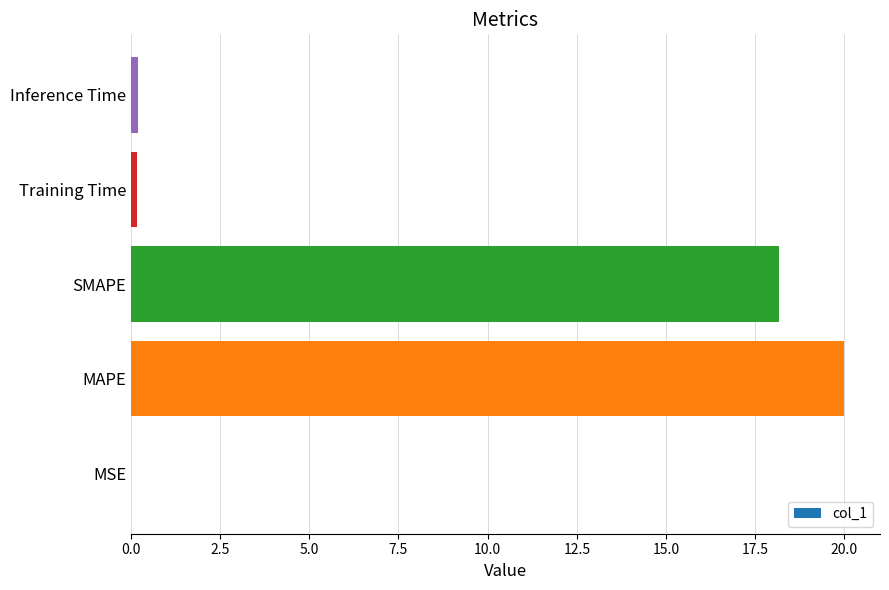

Does the chart contain stacked bars?

No